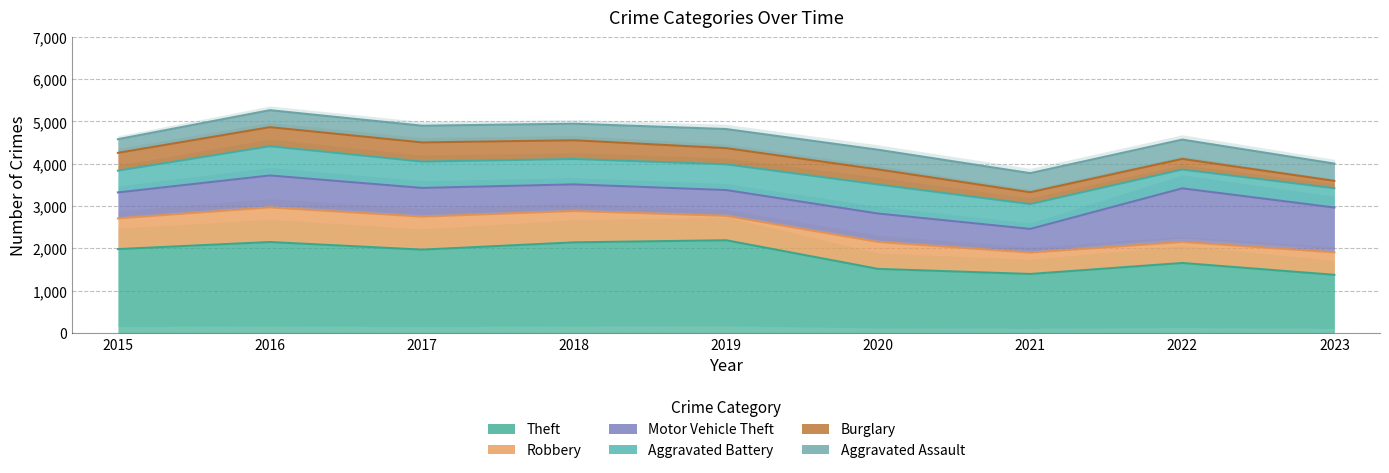

Is it true that Theft equals 1375 at 2017?

False